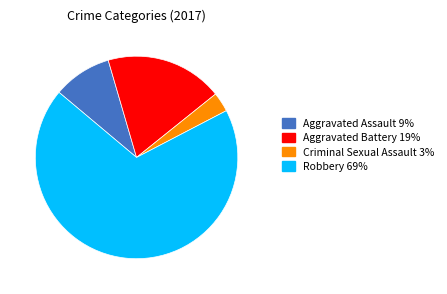

Does Aggravated Assault account for over 50% of the chart?

No